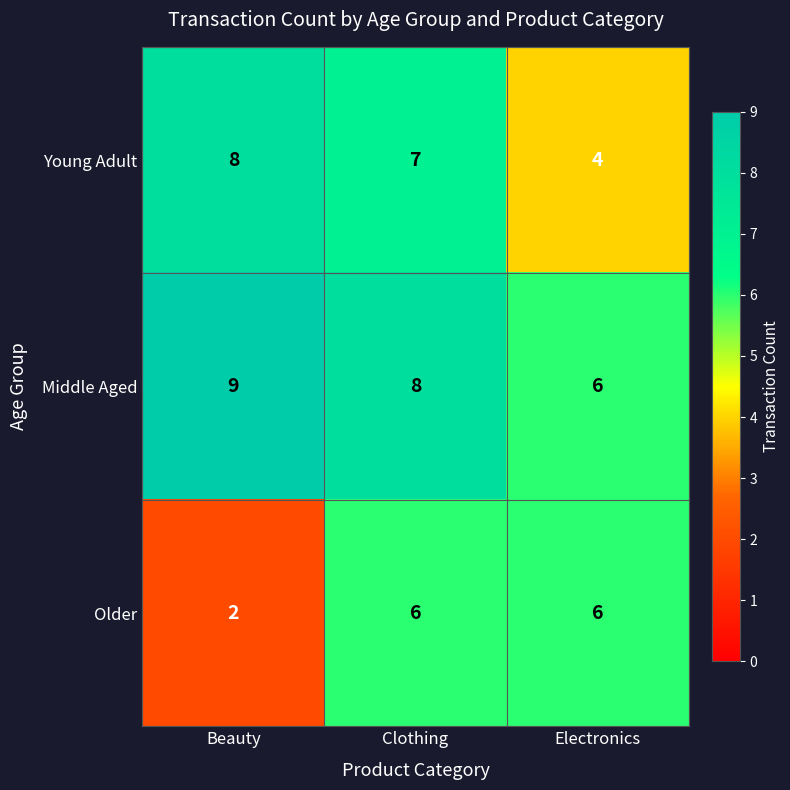

Which category has the highest value in the Middle Aged series?

Beauty